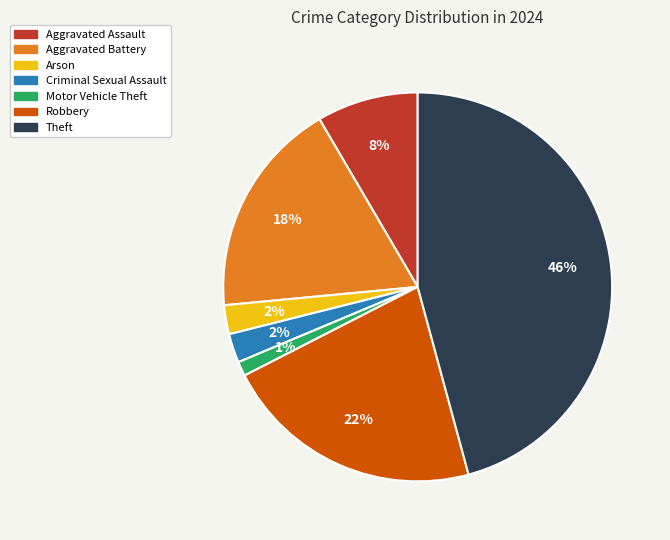

Is there a majority slice in this chart?

No